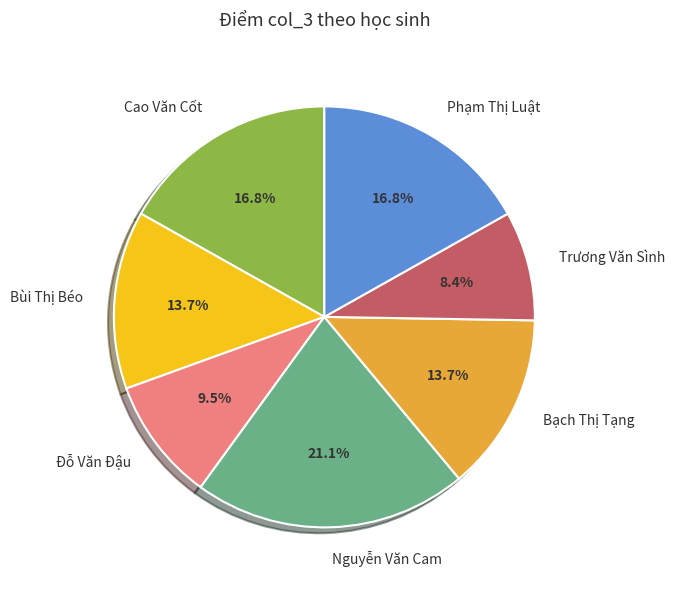

Combined, do Đỗ Văn Đậu and Trương Văn Sình account for over 50%?

No